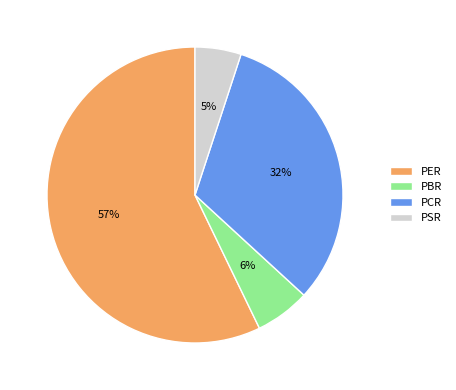

To the nearest percent, what is the difference between the PBR and PER slice percentages?

51%